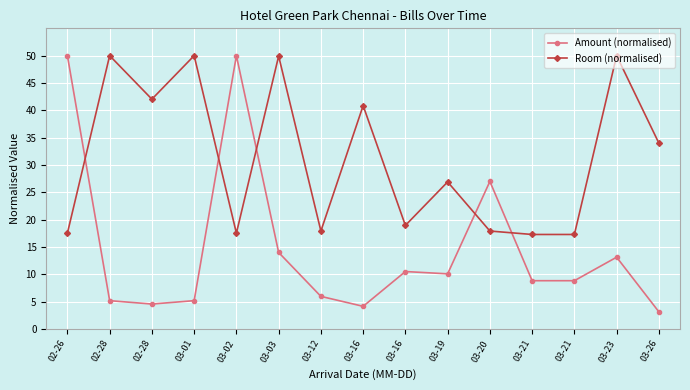

At which label does Amount (normalised) first exceed 8?

02-26